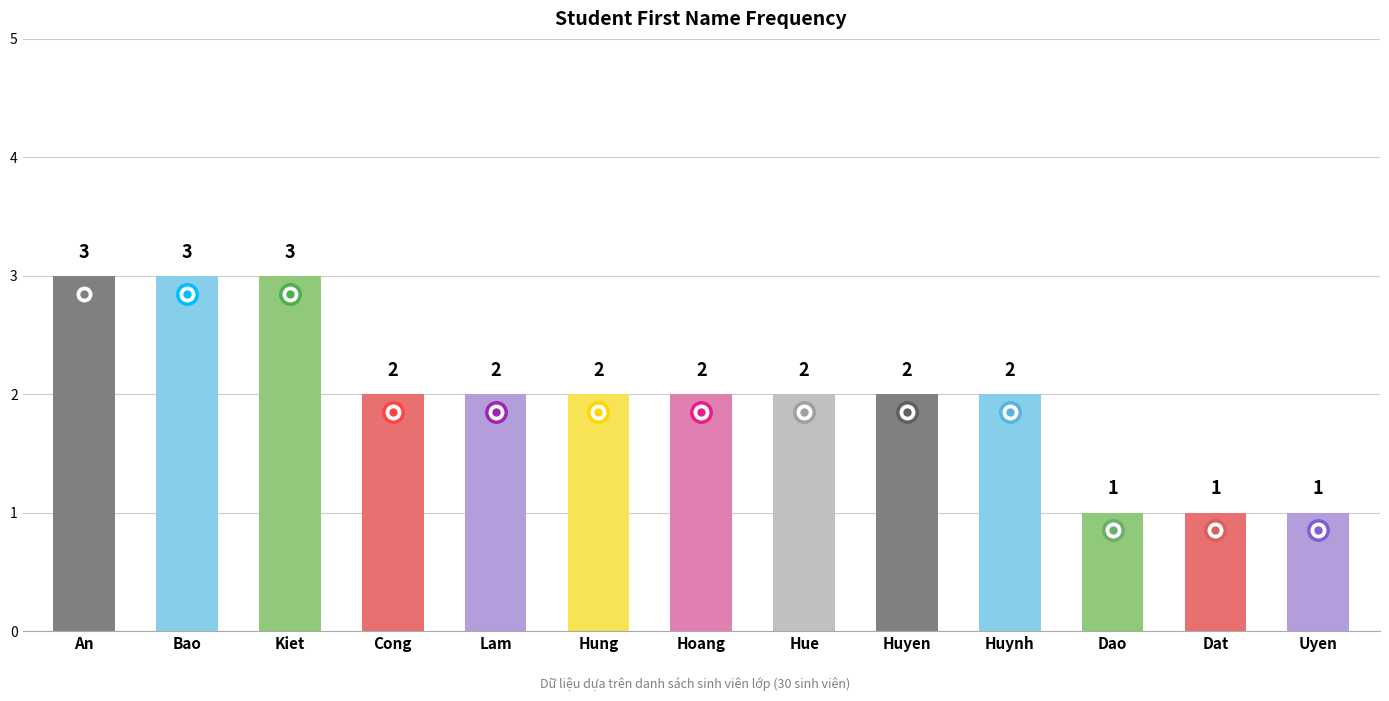

The value at Kiet is 2. True or false?

False